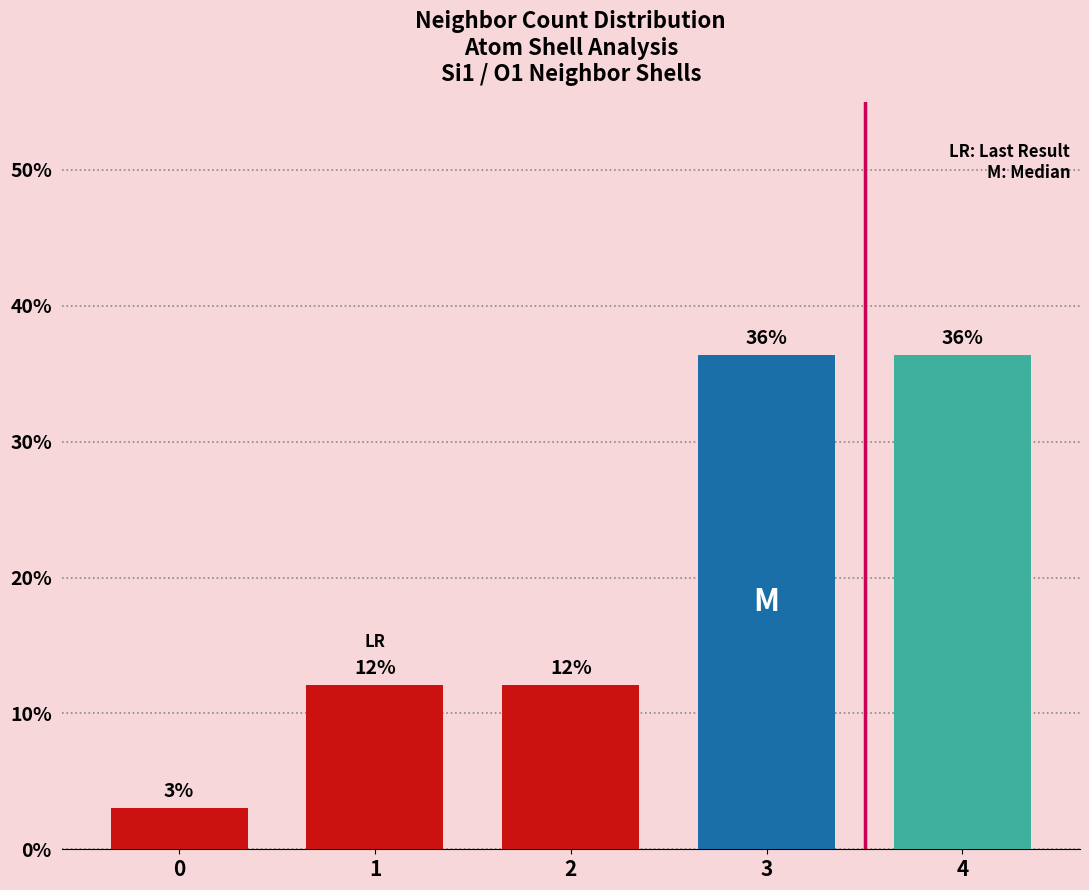

Is it true that the value at 4 is 36.4?

True